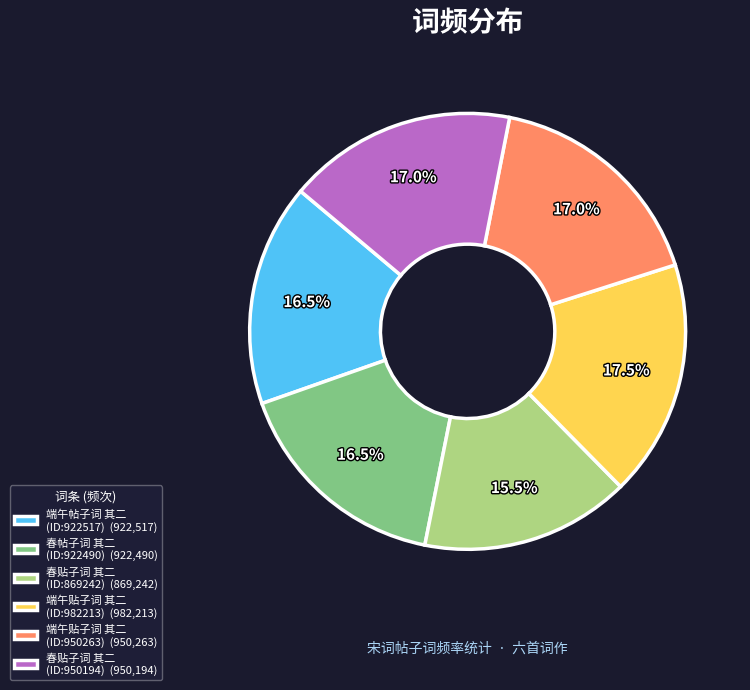

What is the smallest slice in the pie chart?

春贴子词 其二 (ID:869242) (869,242)